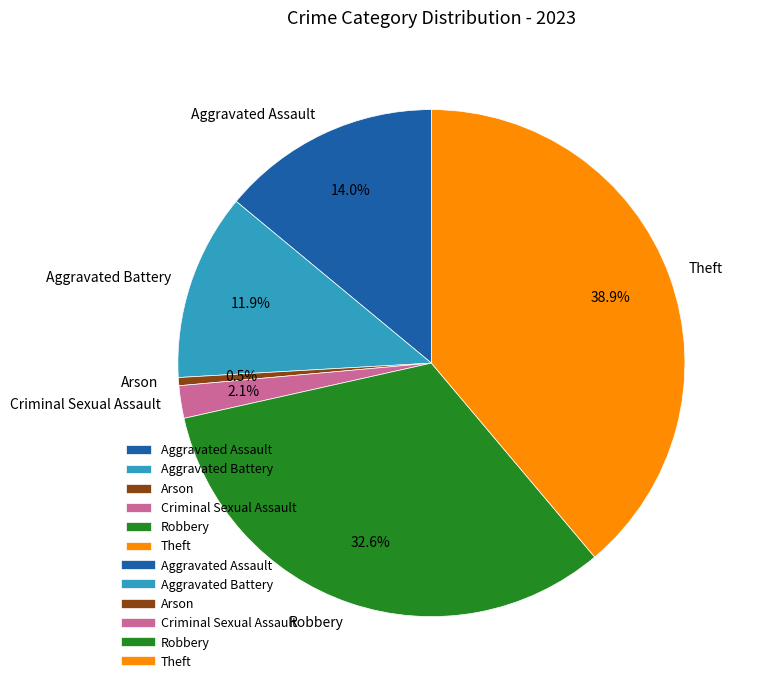

Combined, what portion of the pie is Criminal Sexual Assault and Aggravated Battery?

14.0%